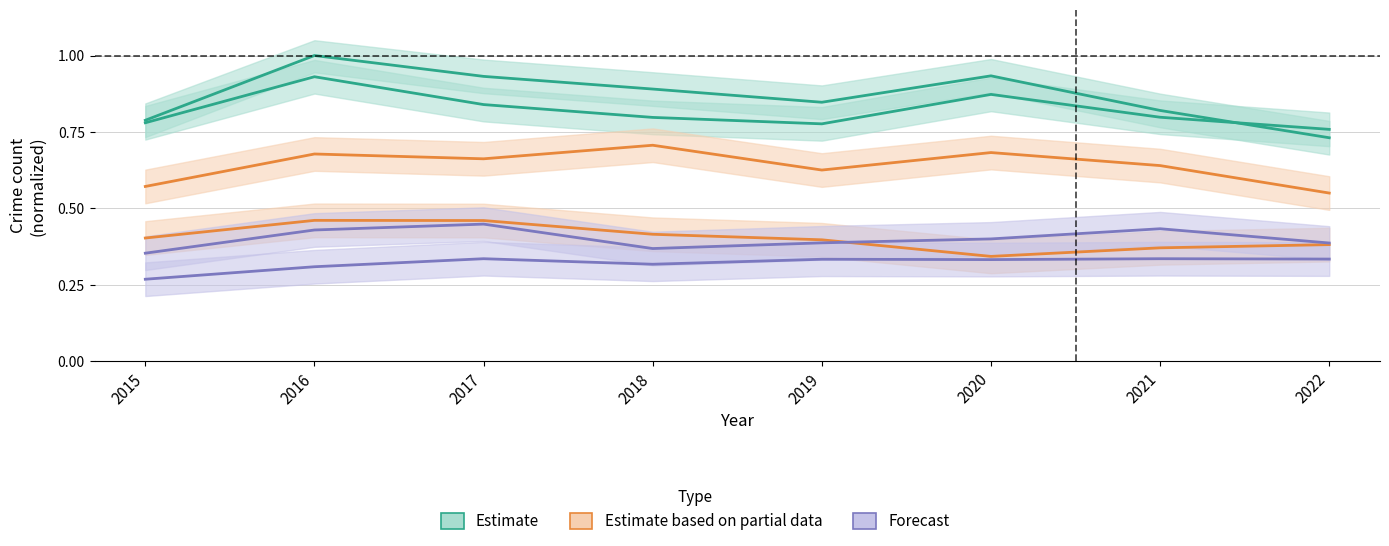

List the series in order of their peak value, lowest first.

Chatham, Grand Crossing, Auburn Gresham, Garfield Park, Englewood, Austin